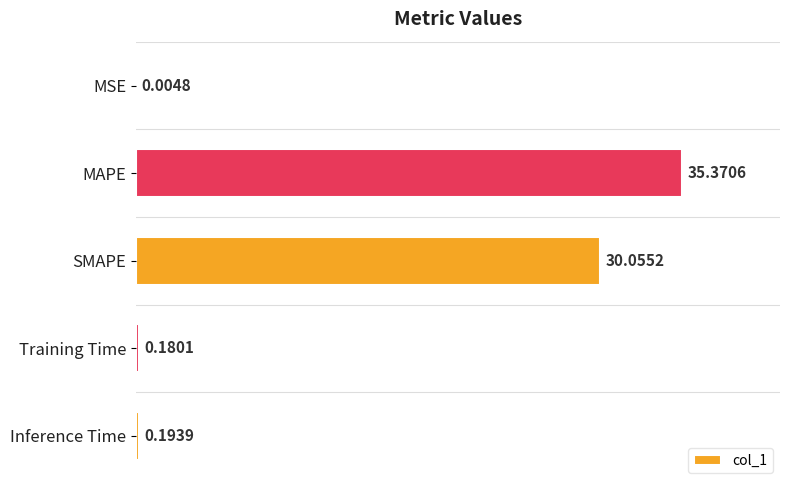

What is the sum of the values at MAPE and Training Time?

35.6